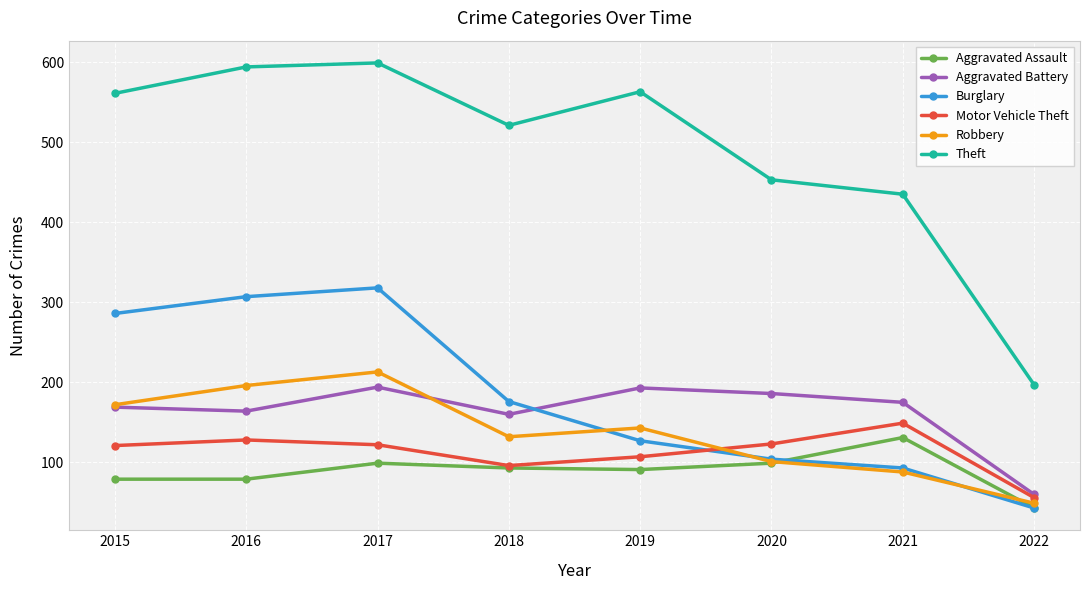

What is the total value across all series at 2016?

1468